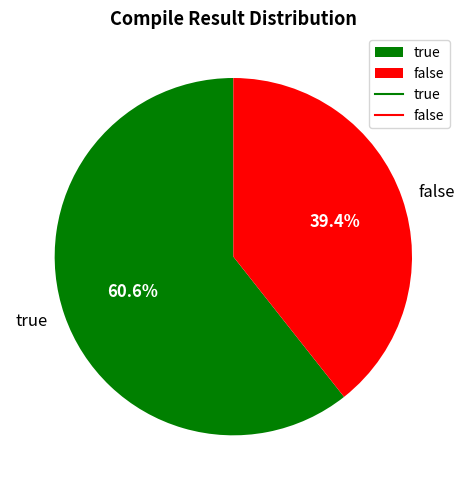

Count the number of slices in the pie.

2